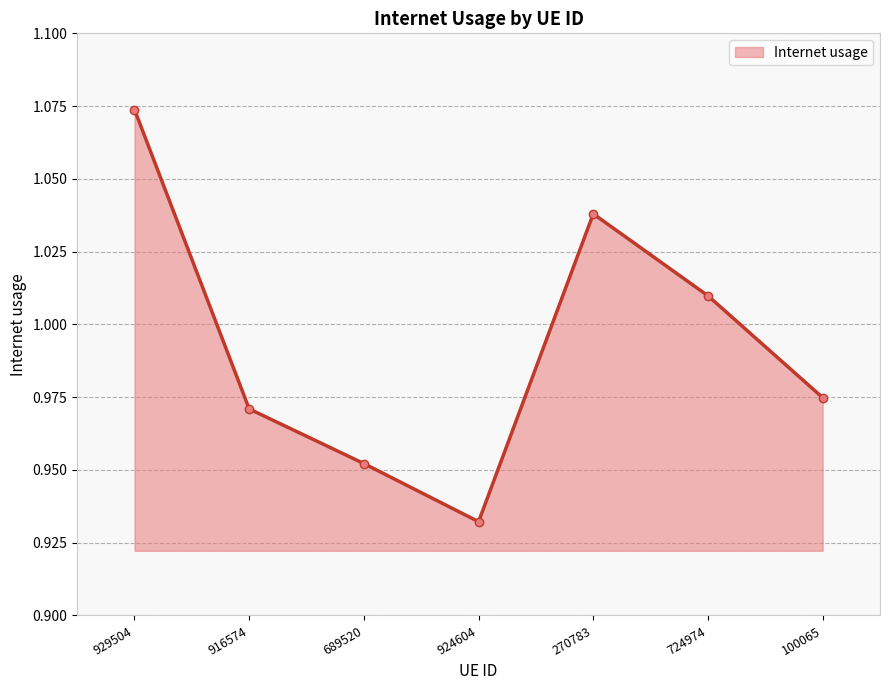

At which category does the data reach its first local peak?

270783